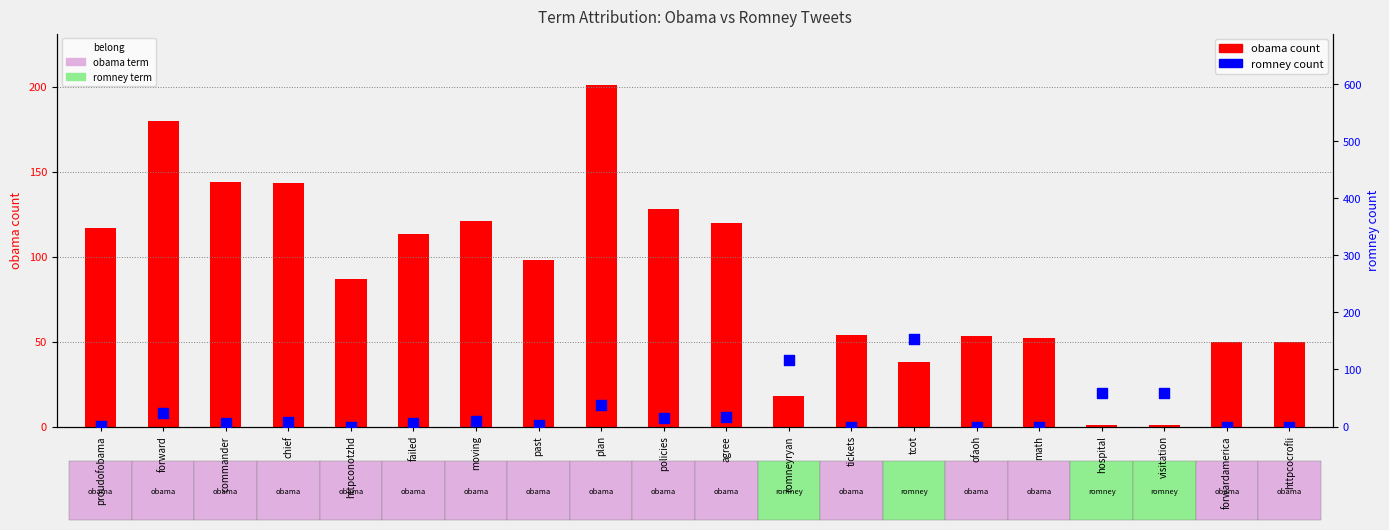

What are all the series names shown in the legend?

obama count, romney count